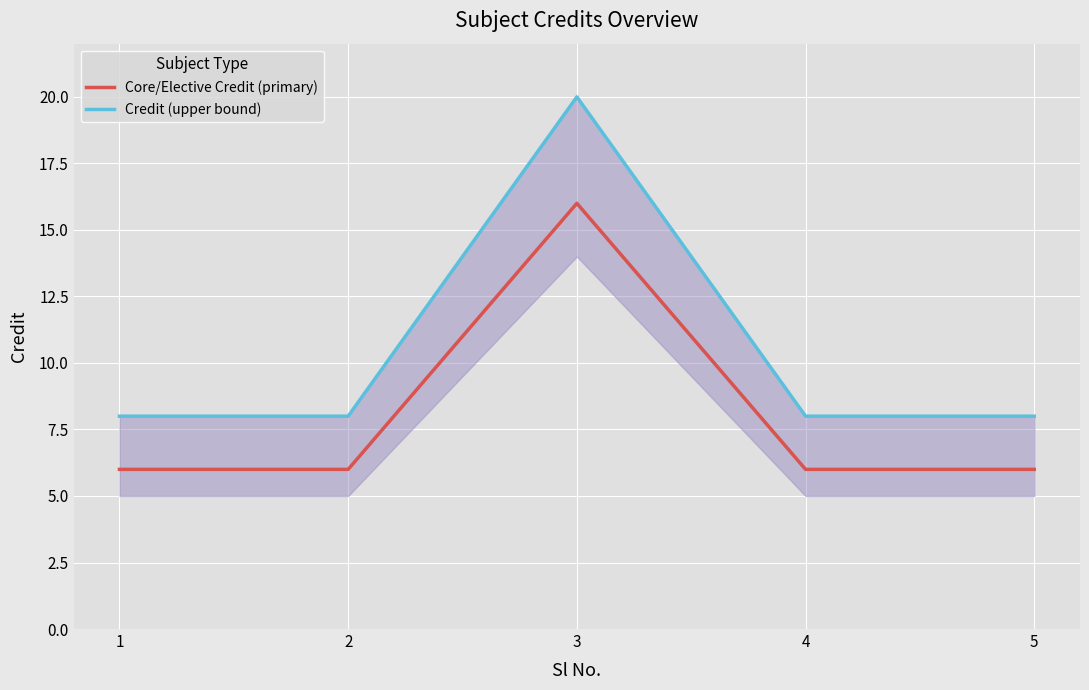

Does the chart display data point markers on the line(s)?

No